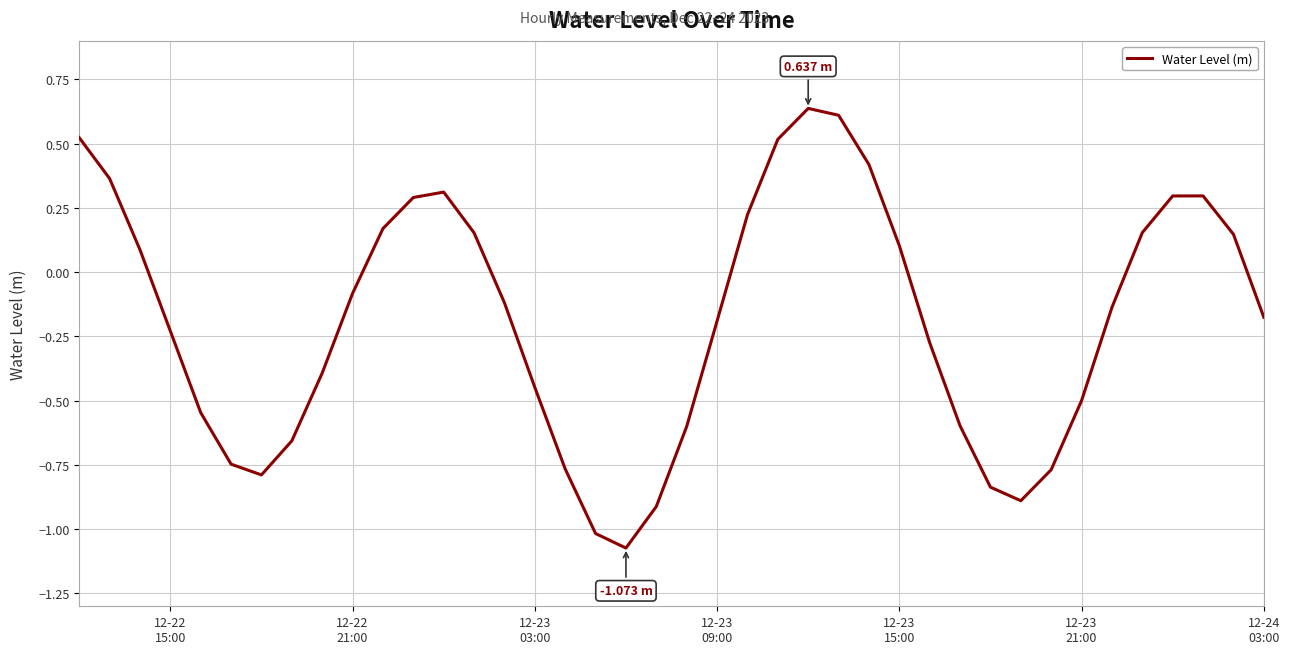

What is the average value?

-0.2